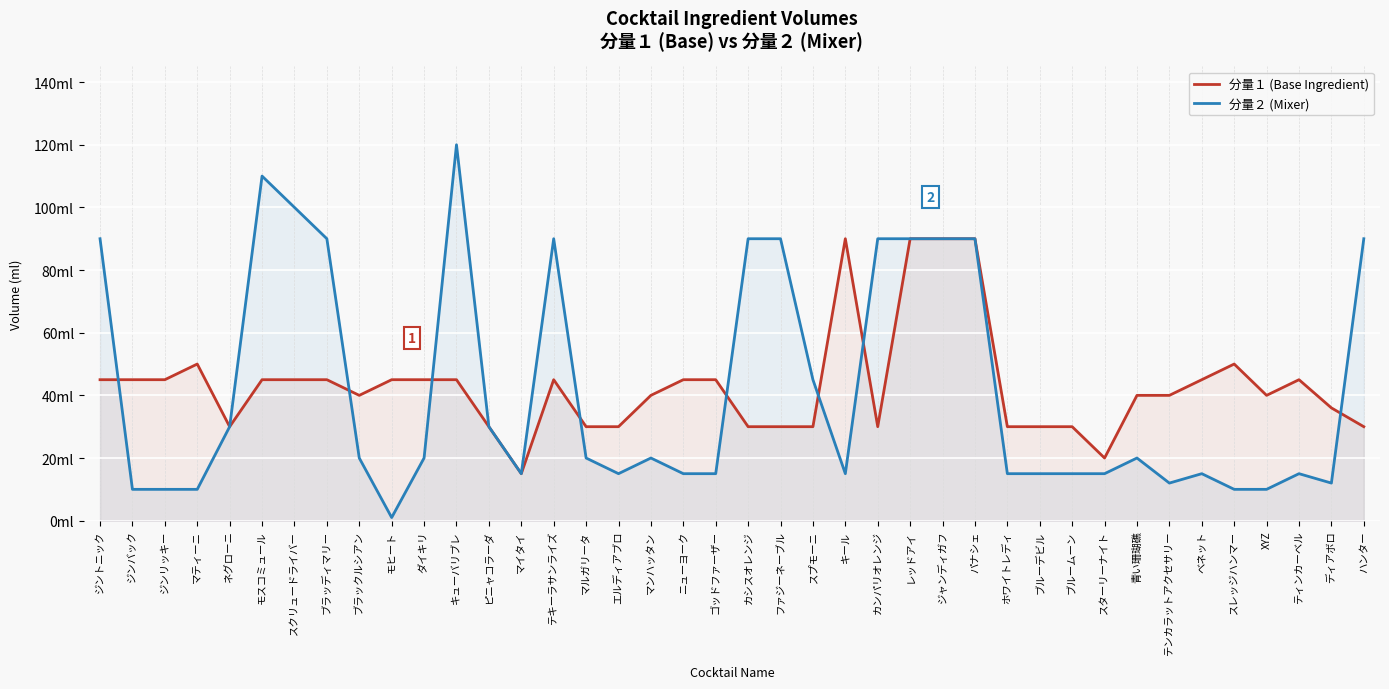

How many values in the 分量２ (Mixer) series are below 20?

19